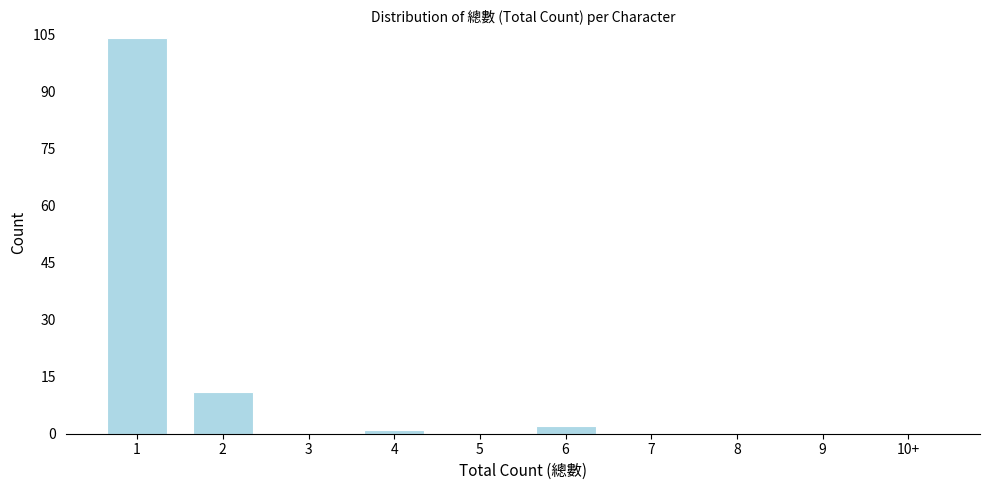

Reading right to left, extract all data points from this chart.

10+=0	9=0	8=0	7=0	6=2	5=0	4=1	3=0	2=11	1=104